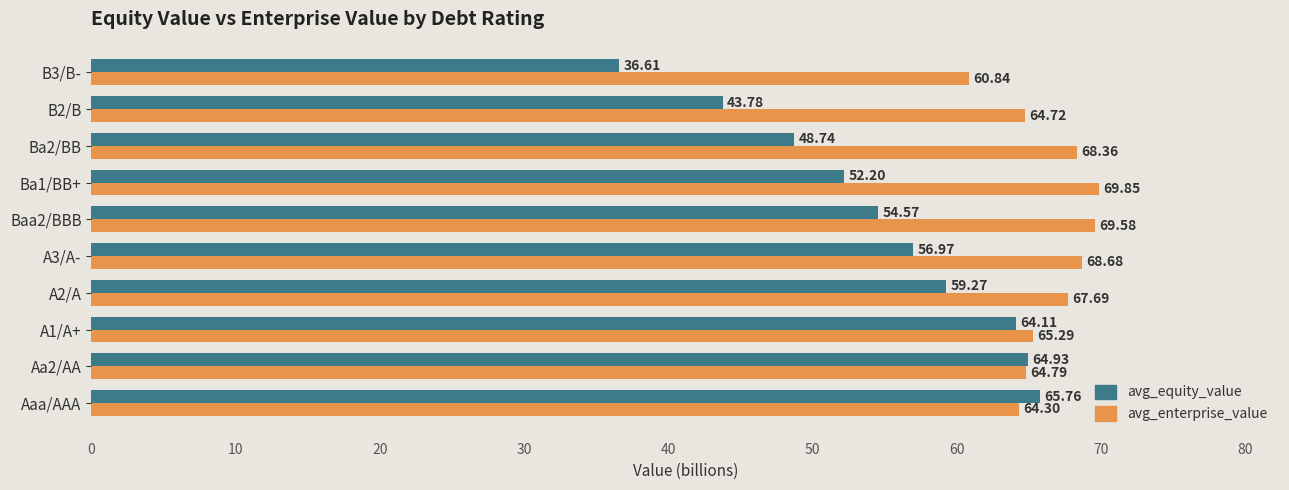

Which series has the largest range (max minus min)?

avg_equity_value